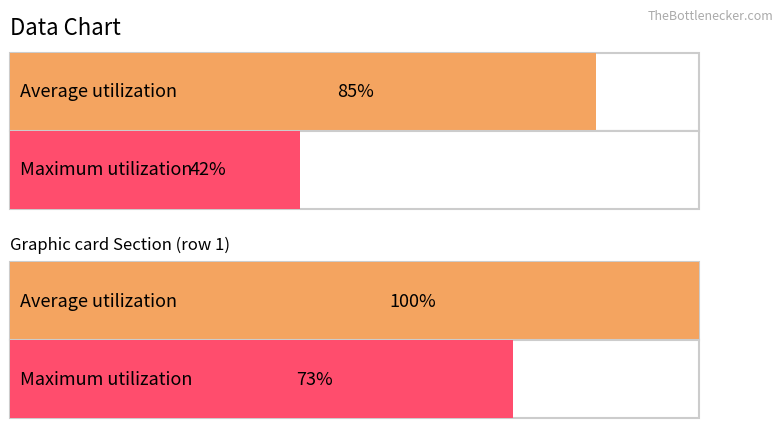

Rank the series by their maximum value, from lowest to highest.

col_2, col_1